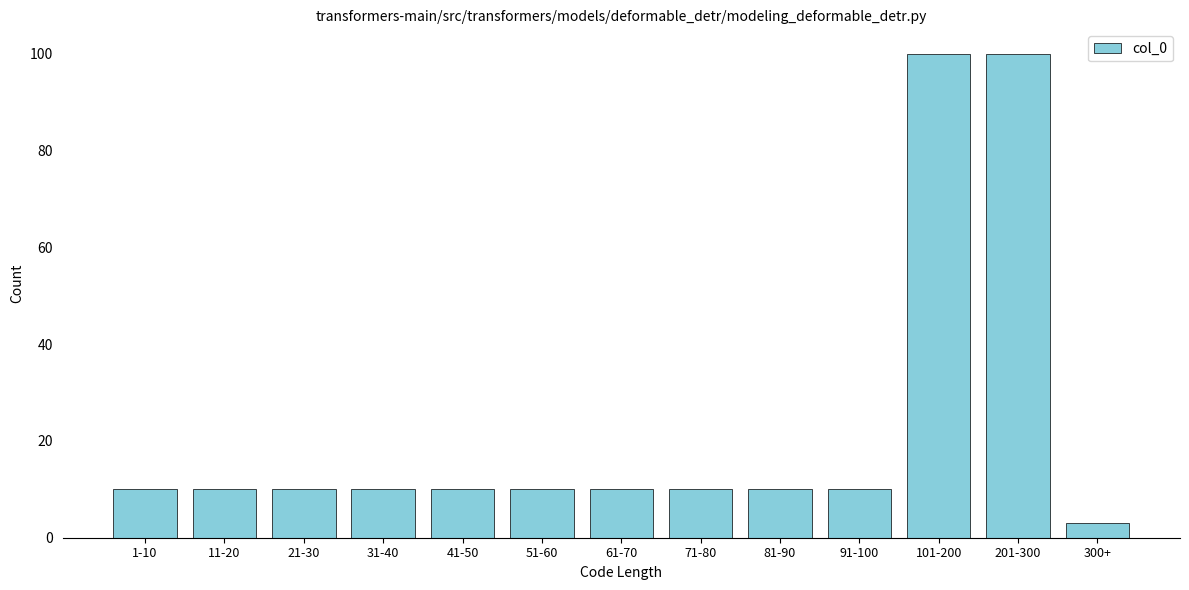

Reading right to left, what are all the values shown in this chart?

300+=3	201-300=100	101-200=100	91-100=10	81-90=10	71-80=10	61-70=10	51-60=10	41-50=10	31-40=10	21-30=10	11-20=10	1-10=10